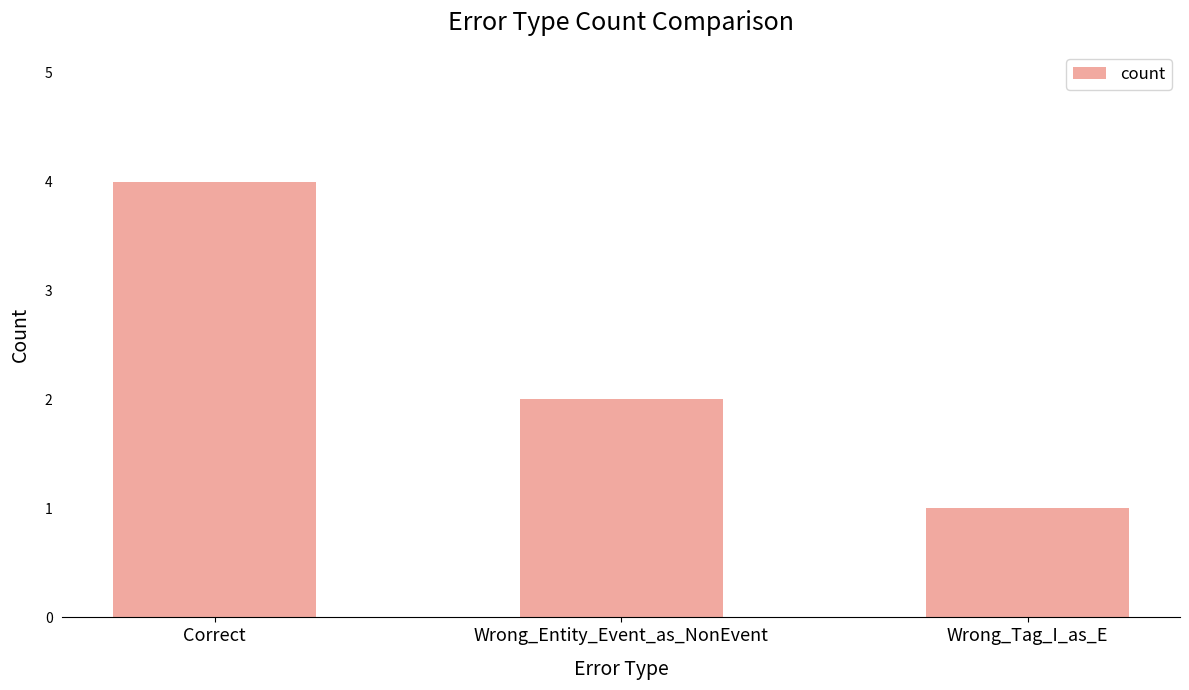

True or false: the data shows 2 at Wrong_Entity_Event_as_NonEvent.

True